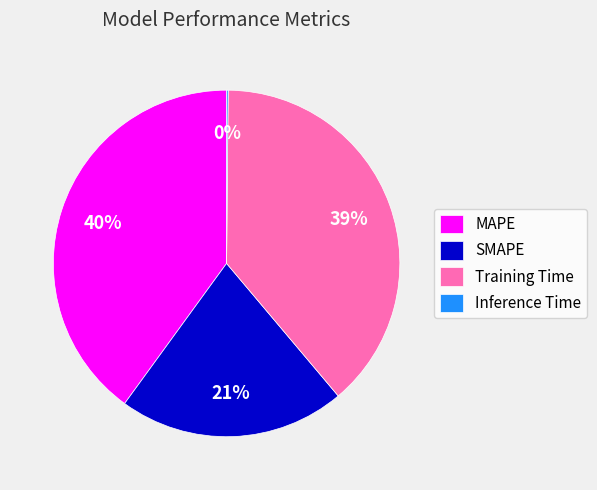

What is the largest slice in the pie chart?

MAPE